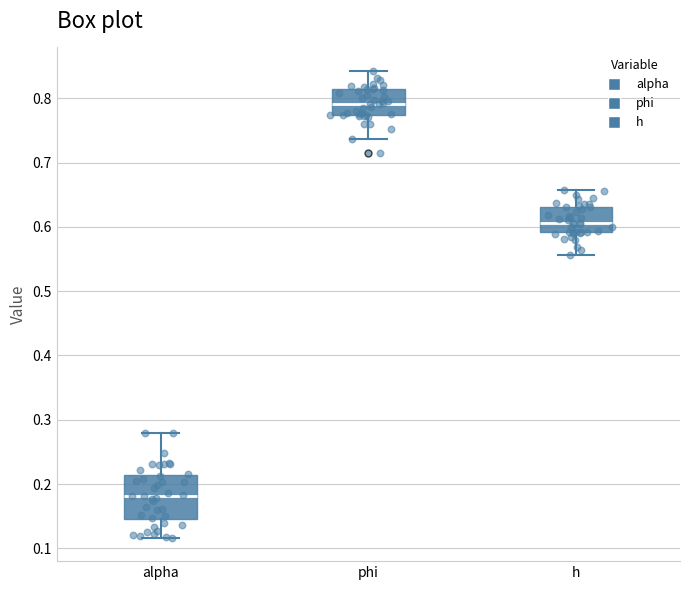

Reading left to right, read every box against the y-axis: the position of its median line, the range the box covers, and the ends of its whiskers. The values are not printed on the chart, so give them approximately, as read against the axis.

alpha: median 0.18, box 0.15 to 0.21, whiskers 0.12 to 0.28
phi: median 0.79, box 0.77 to 0.81, whiskers 0.74 to 0.84
h: median 0.61, box 0.59 to 0.63, whiskers 0.56 to 0.66